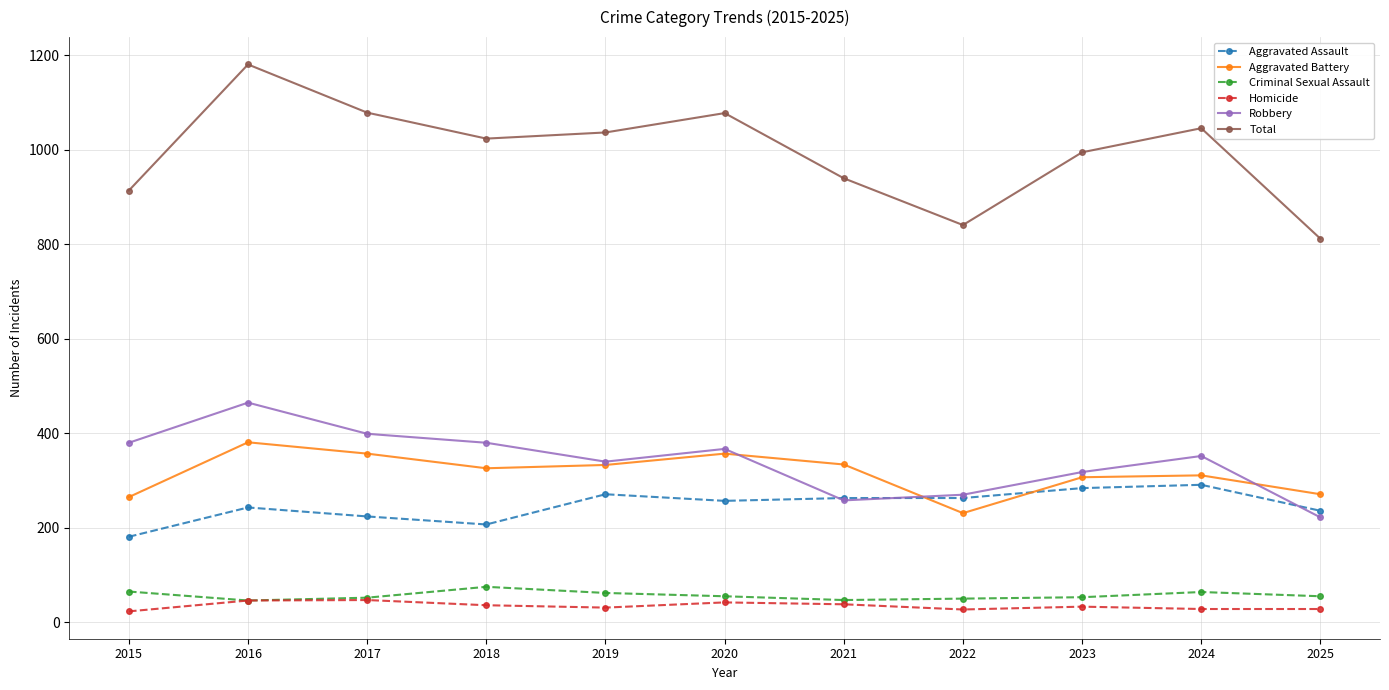

What is the approximate value of Homicide at 2017?

47